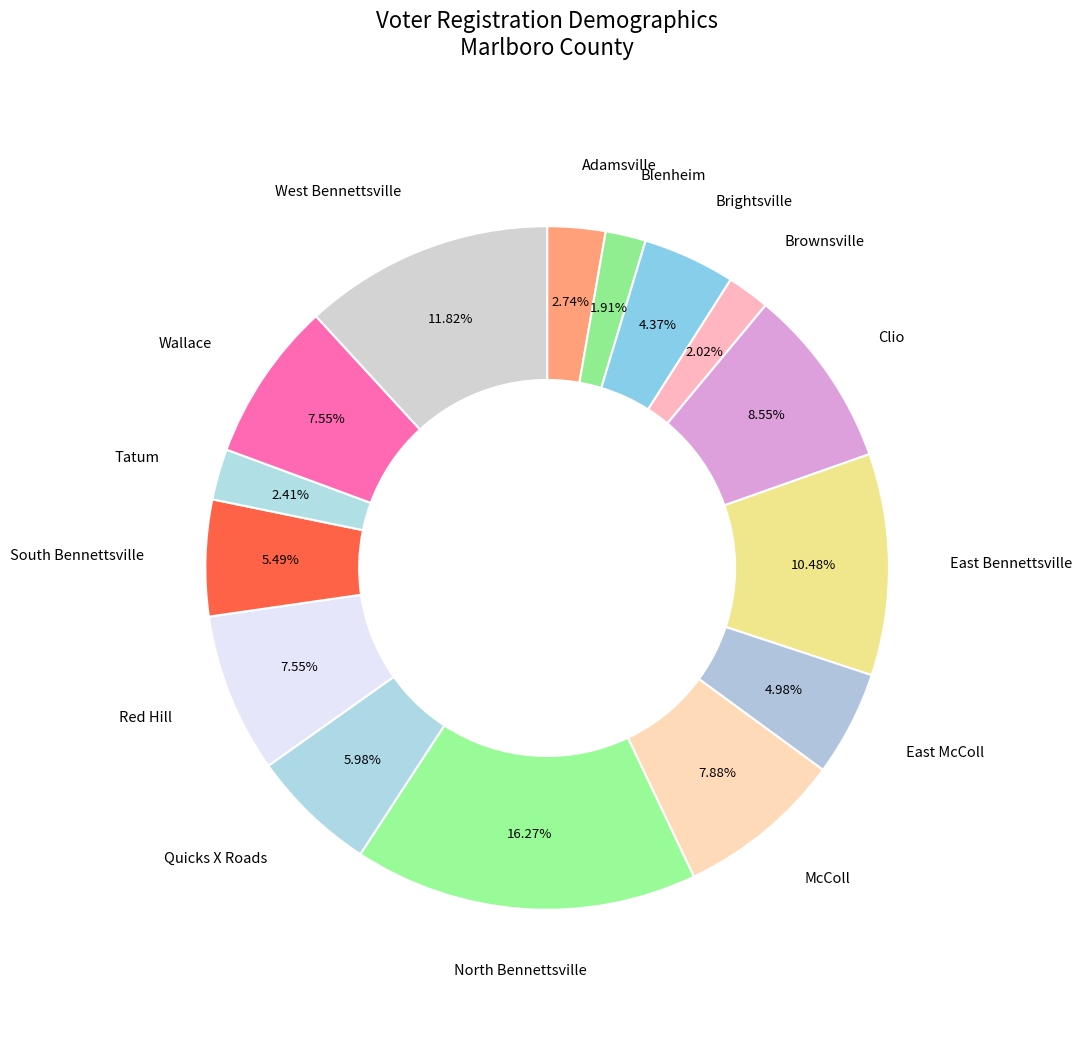

How many slices are in this pie chart?

15